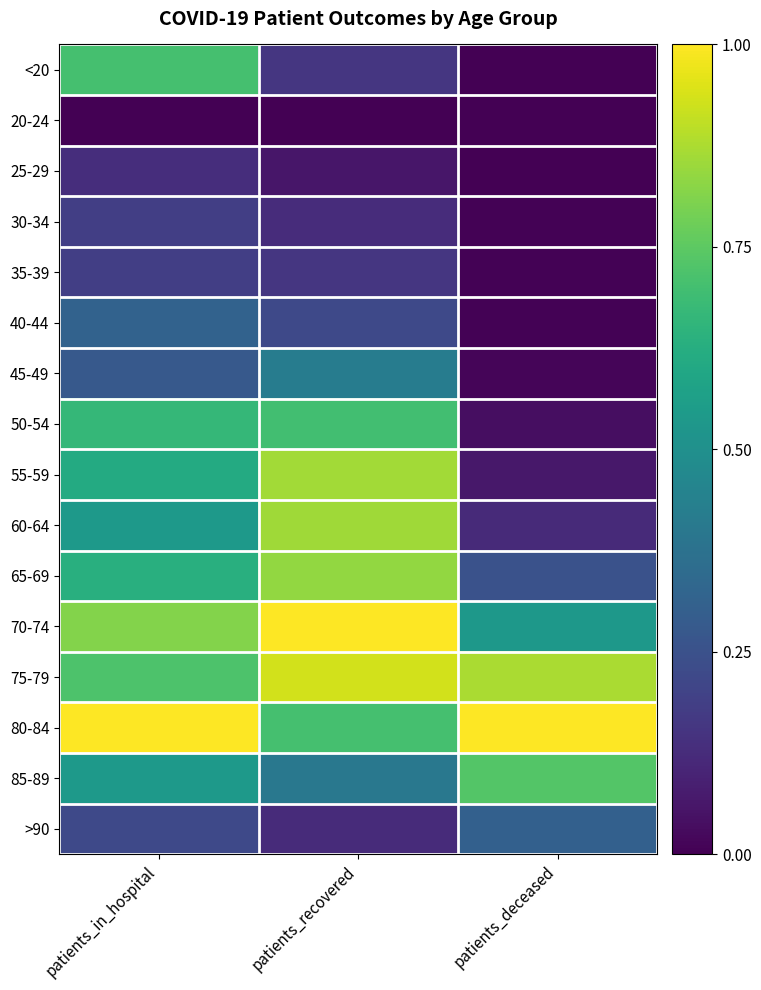

What is the total value across all series at patients_recovered?

7.6